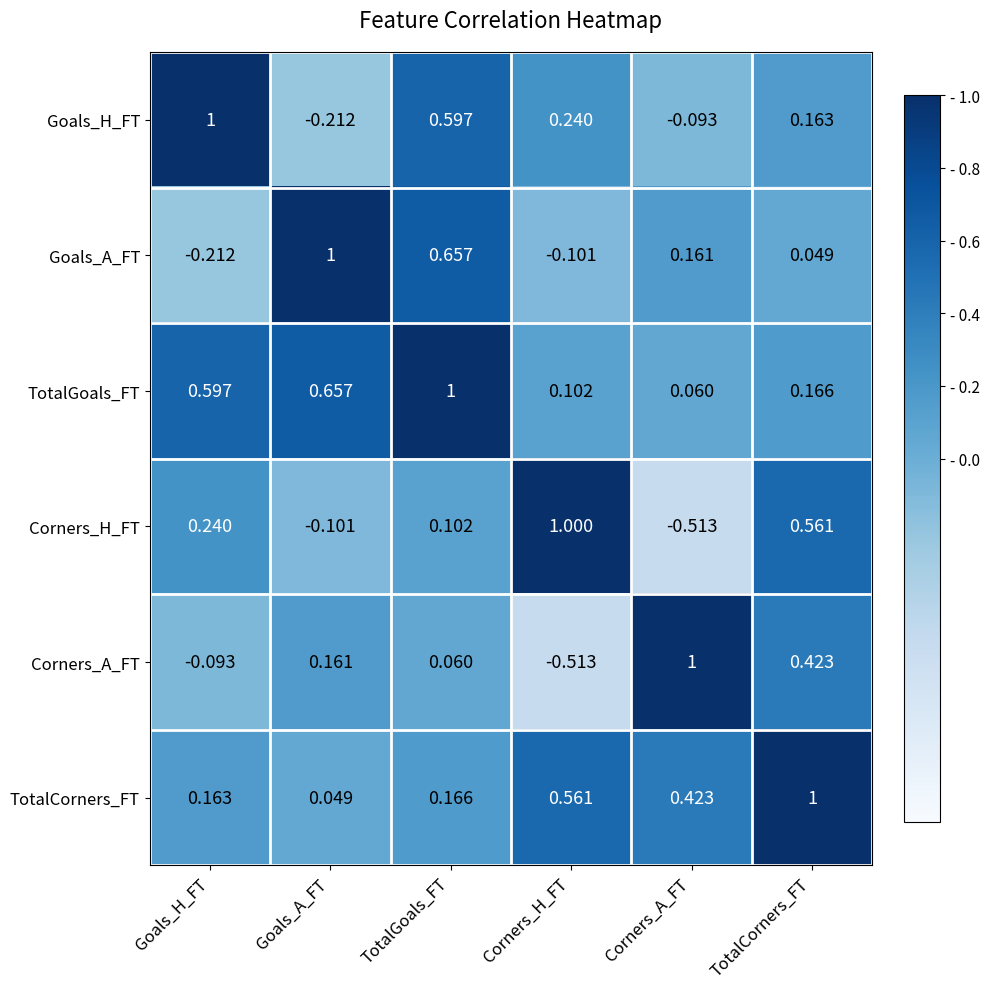

How many distinct data groups are displayed?

6